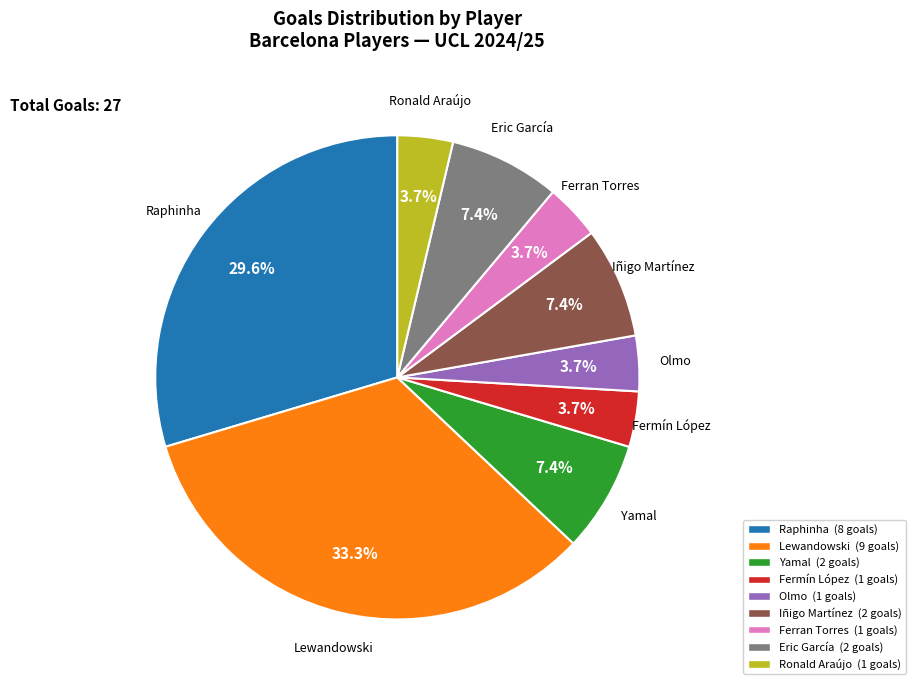

Which slice is the largest?

Lewandowski